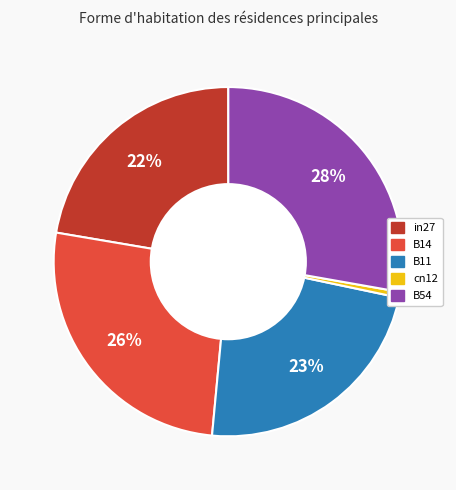

Is there any slice that represents more than half of the pie?

No